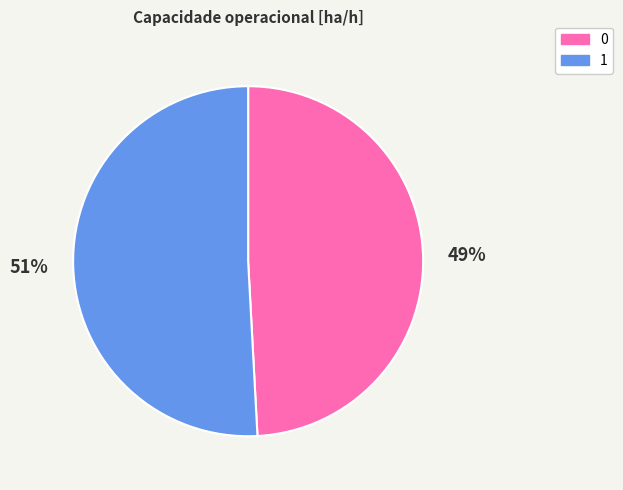

Rank the categories by value from lowest to highest.

0, 1